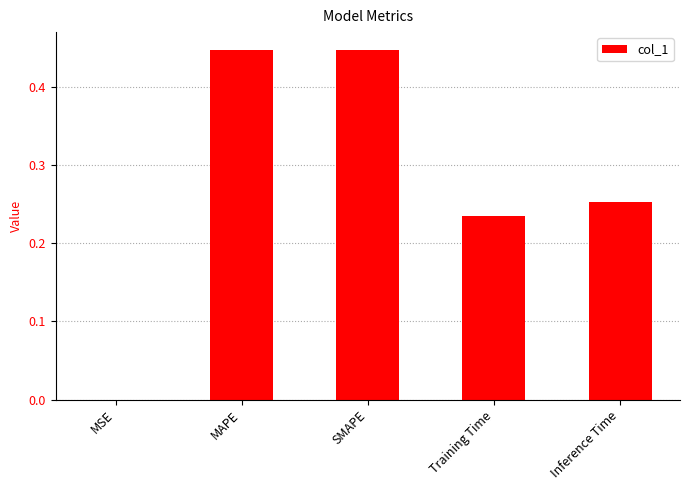

Are the bars horizontal?

No